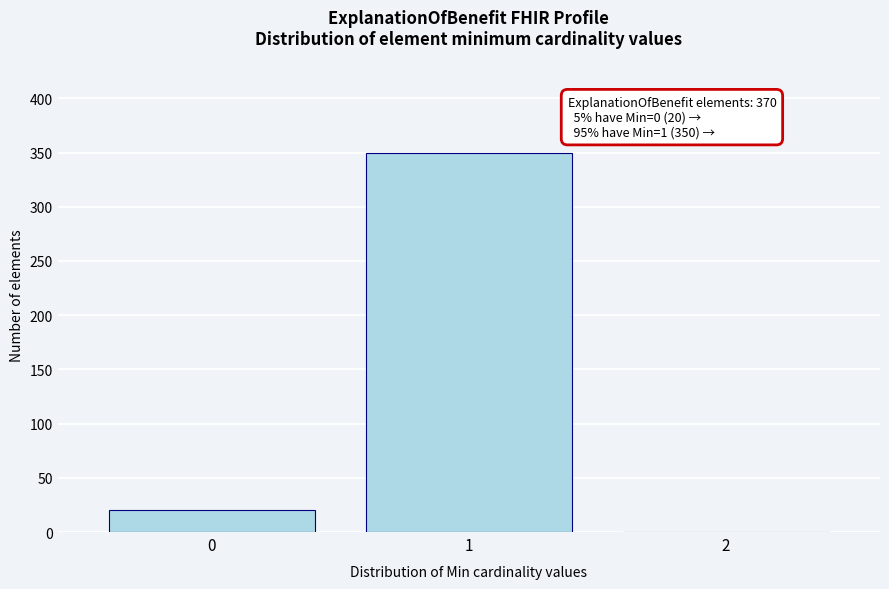

Reading right to left, extract all data points from this chart.

2=0	1=350	0=20